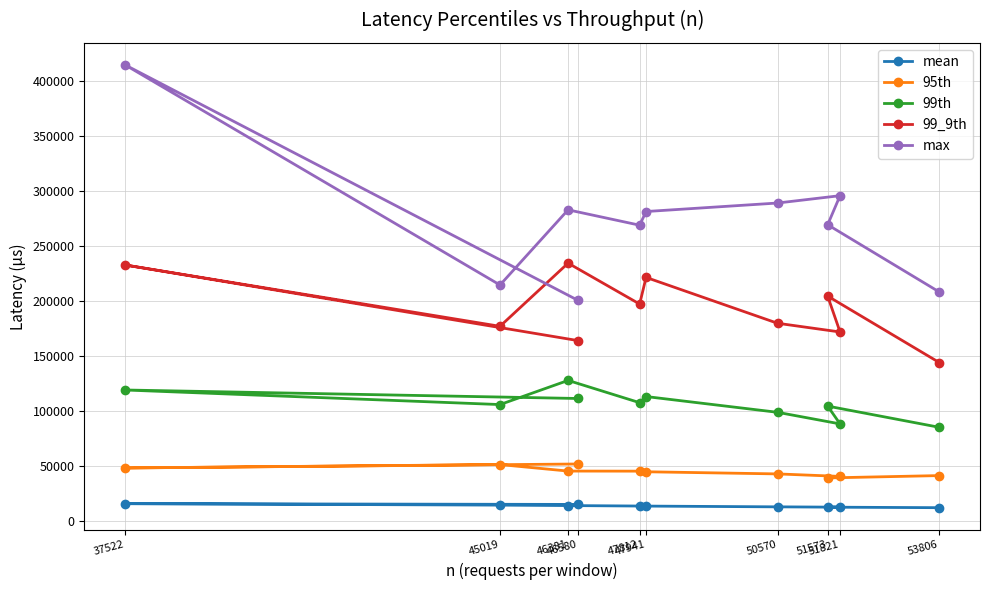

What is the approximate value of 95th at 51821?

40393.0